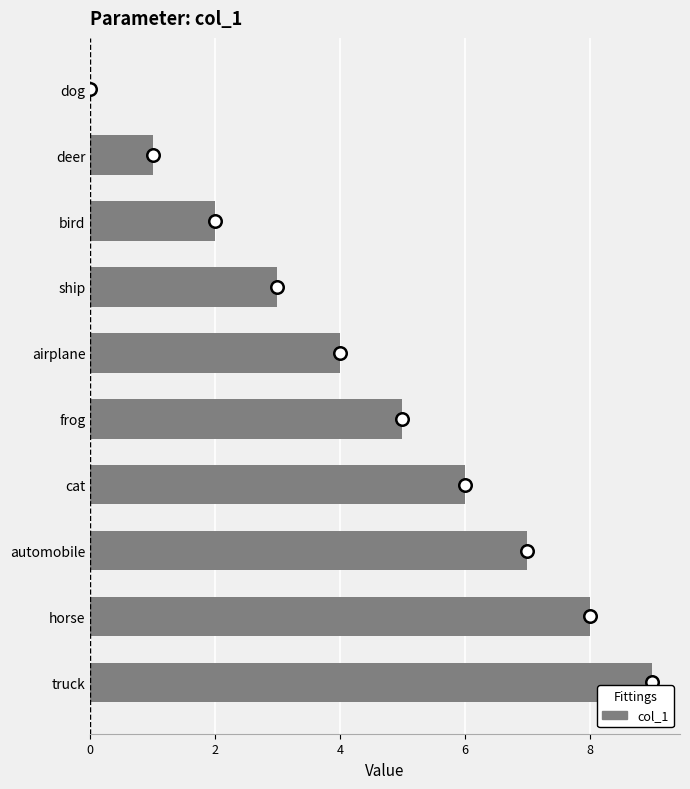

What is the sum of the values at bird and truck?

11